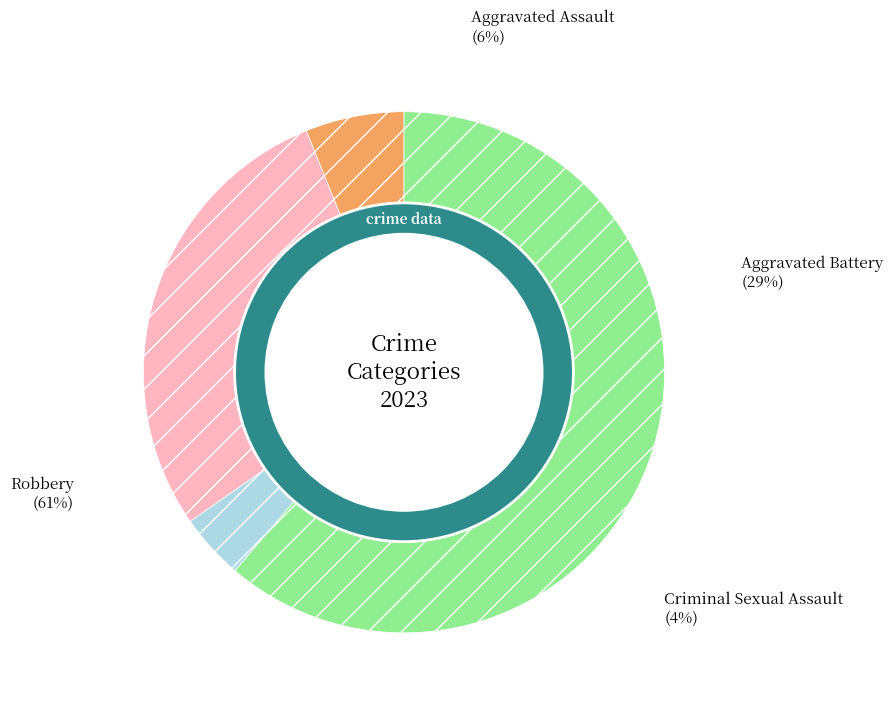

What percentage is the Robbery slice, to the nearest percent?

61%